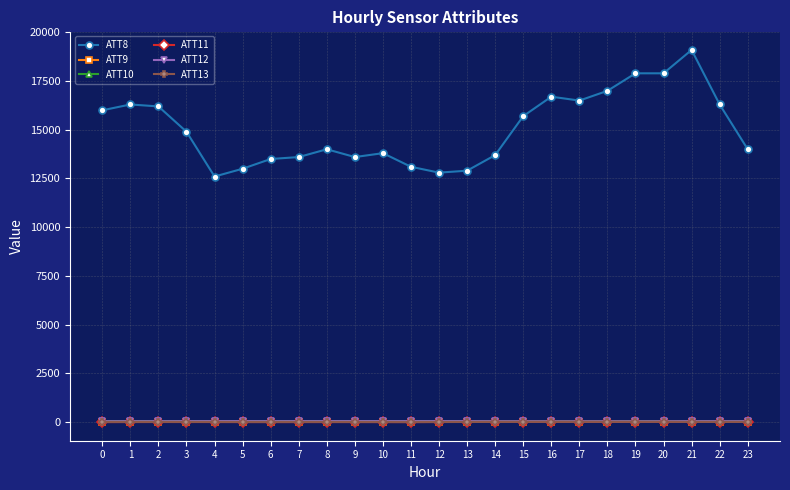

Where do ATT13 and ATT11 first cross each other?

10 and 11